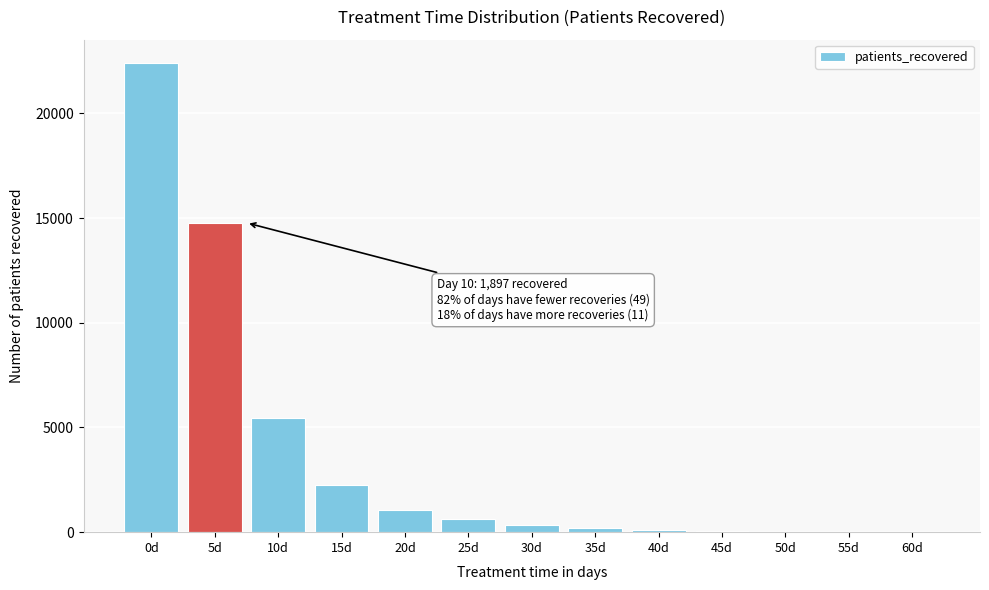

What is the change in value from 0d to 10d?

-16945